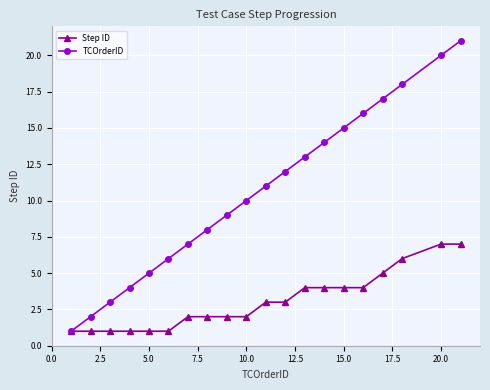

True or false: TCOrderID has more than 2 interior local peaks.

False